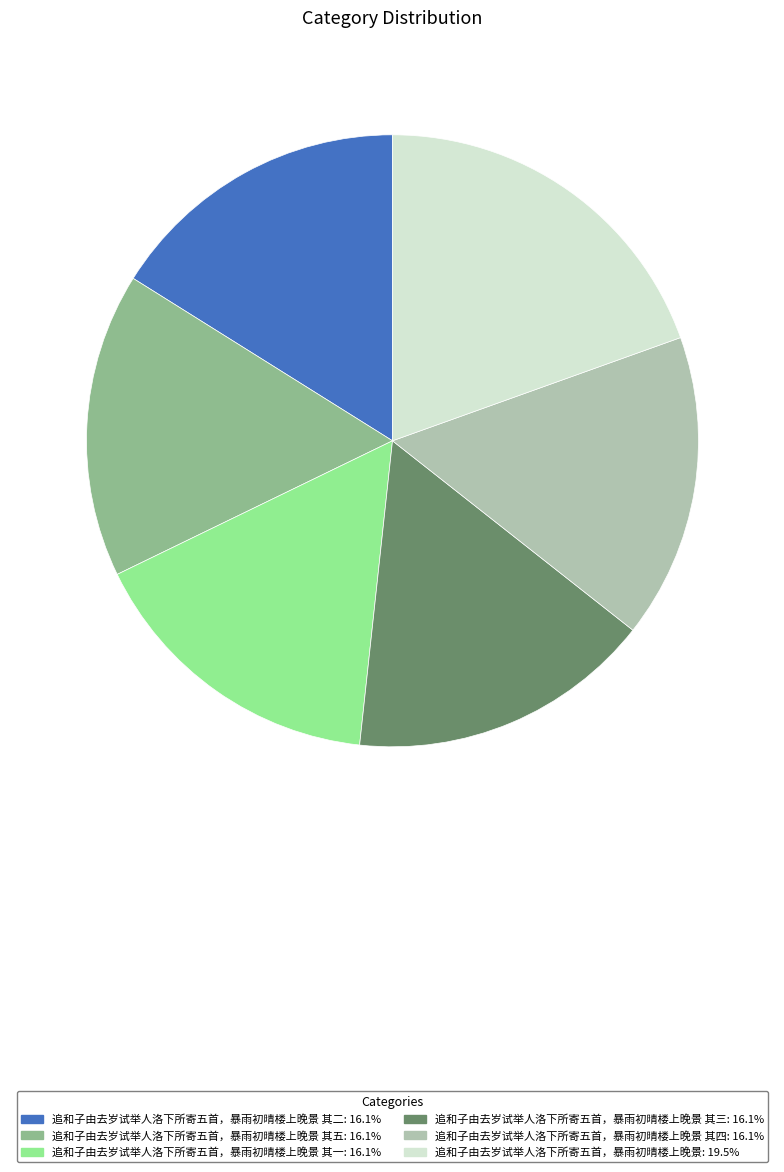

Does any single category account for the majority?

No